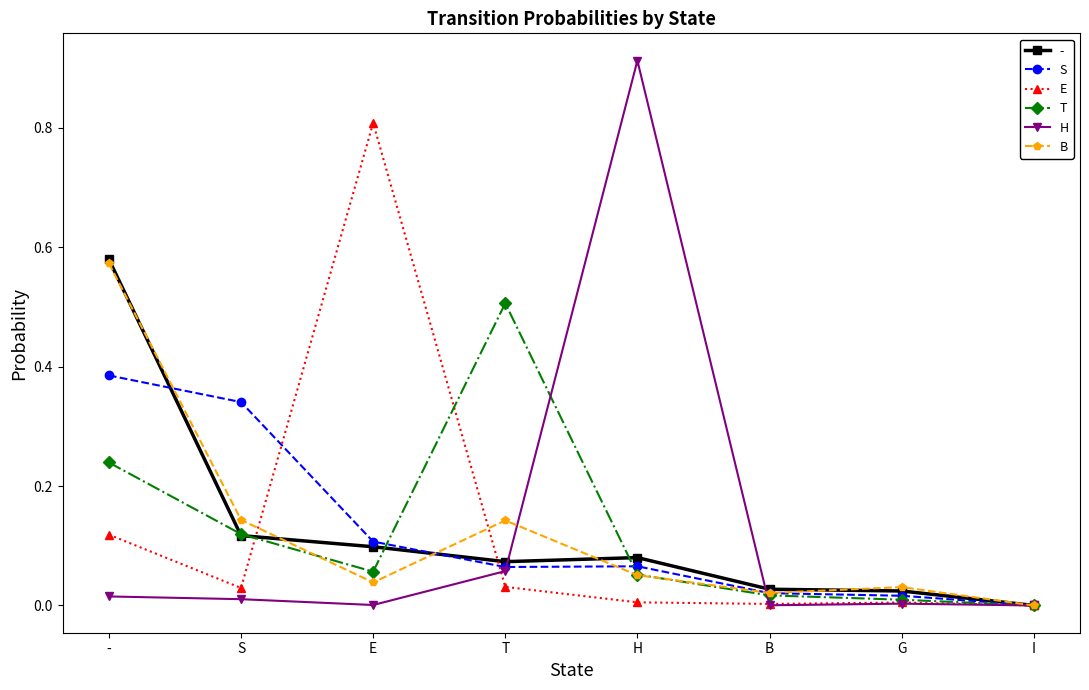

The value of - at S is 0.1. True or false?

True